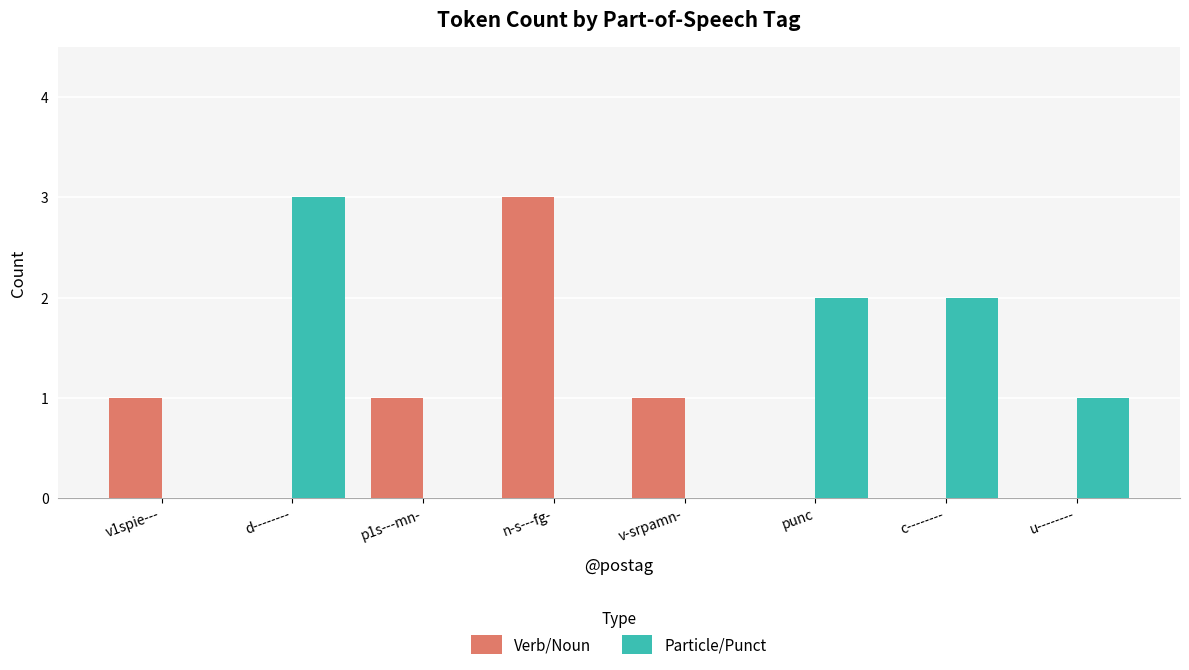

The Verb/Noun series shows 0 at punc. True or false?

True